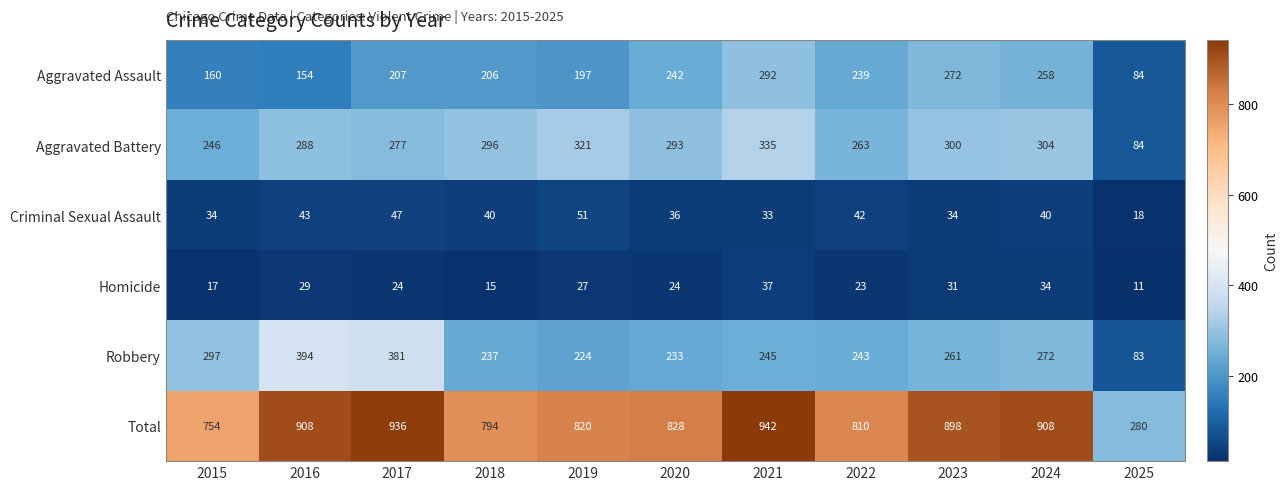

Read the Aggravated Battery value at 2017.

277